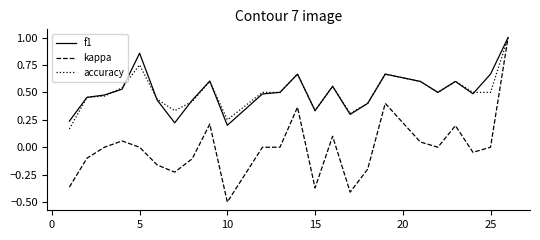

What is the highest value of the kappa series?

1.0